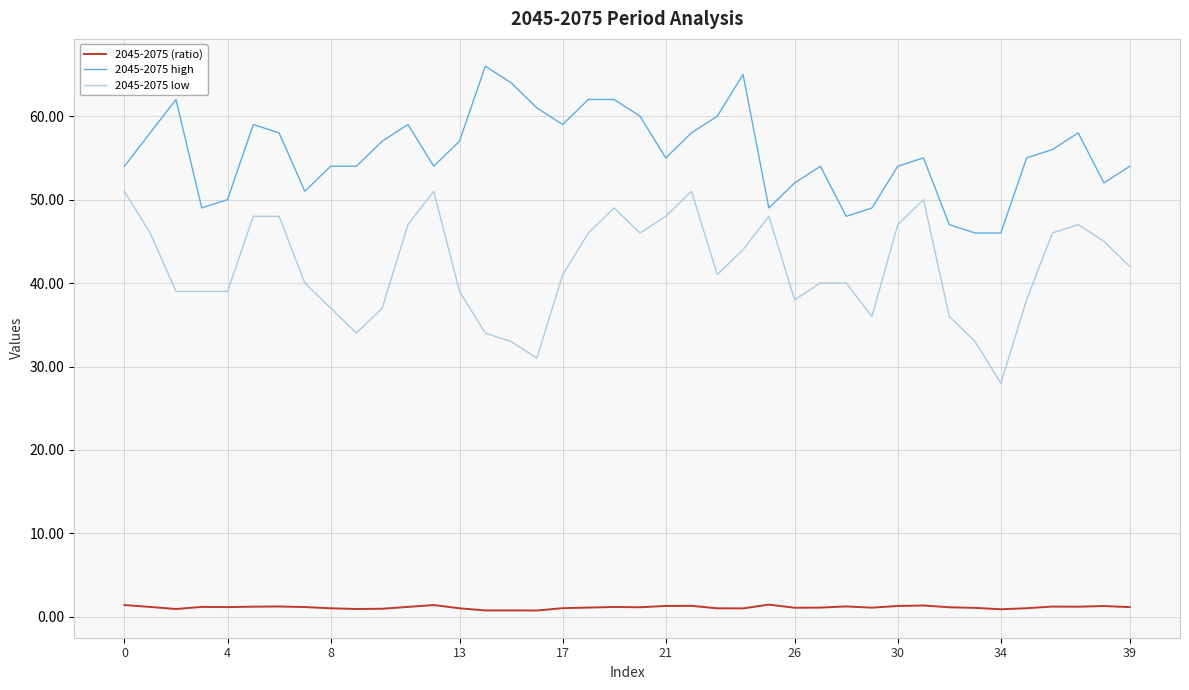

What is the difference between the maximum and minimum values in the 2045-2075 low series?

23.0